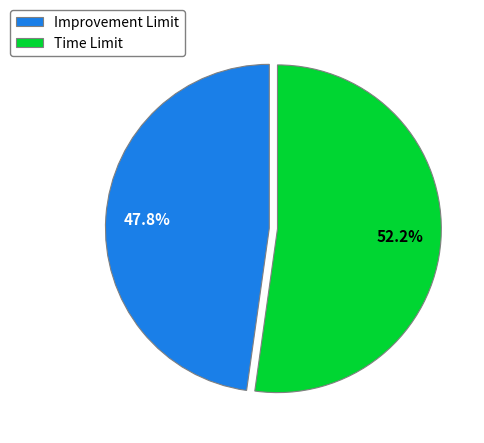

Which has a higher value, Improvement Limit or Time Limit?

Time Limit